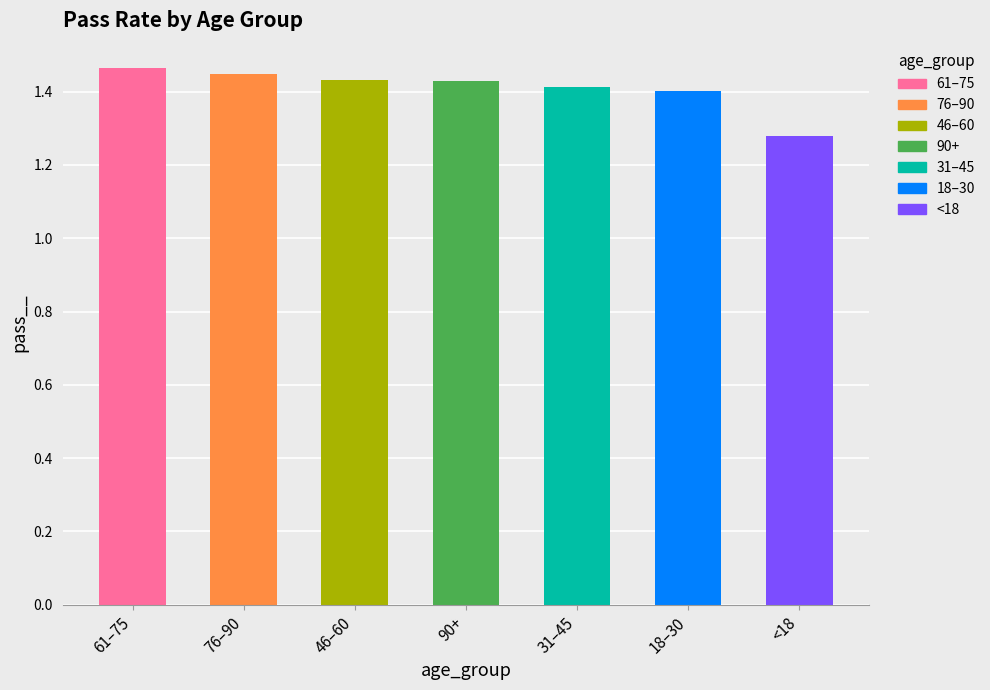

List the labels in order of value, smallest first.

<18, 18–30, 31–45, 90+, 46–60, 76–90, 61–75